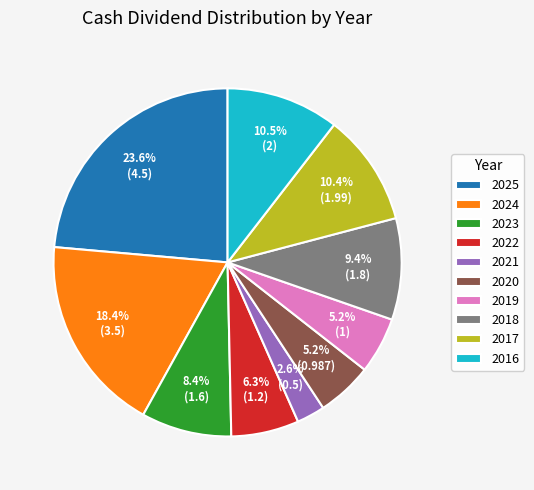

What is the smallest slice in the pie chart?

2021